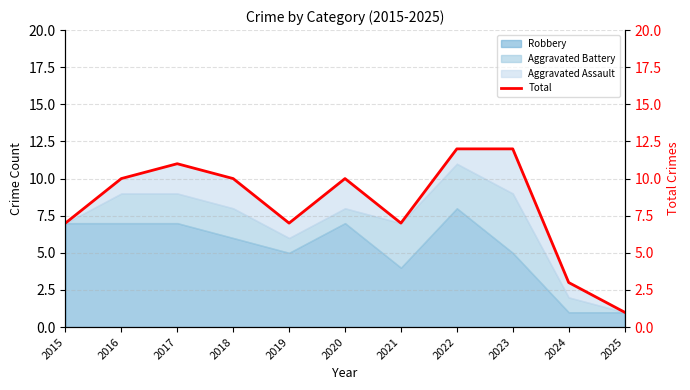

How many categories are shown in the chart?

11